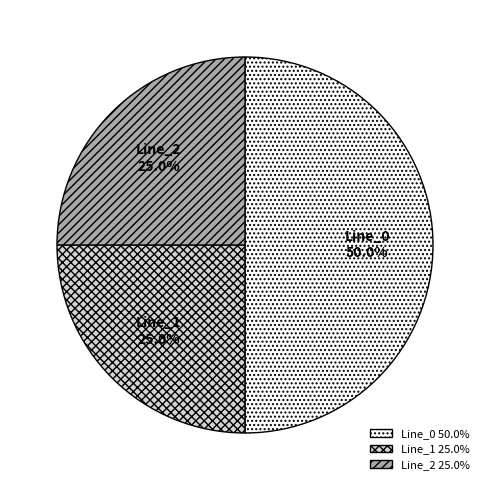

Approximately how many times larger is the value at Line_2 compared to Line_0?

0.5